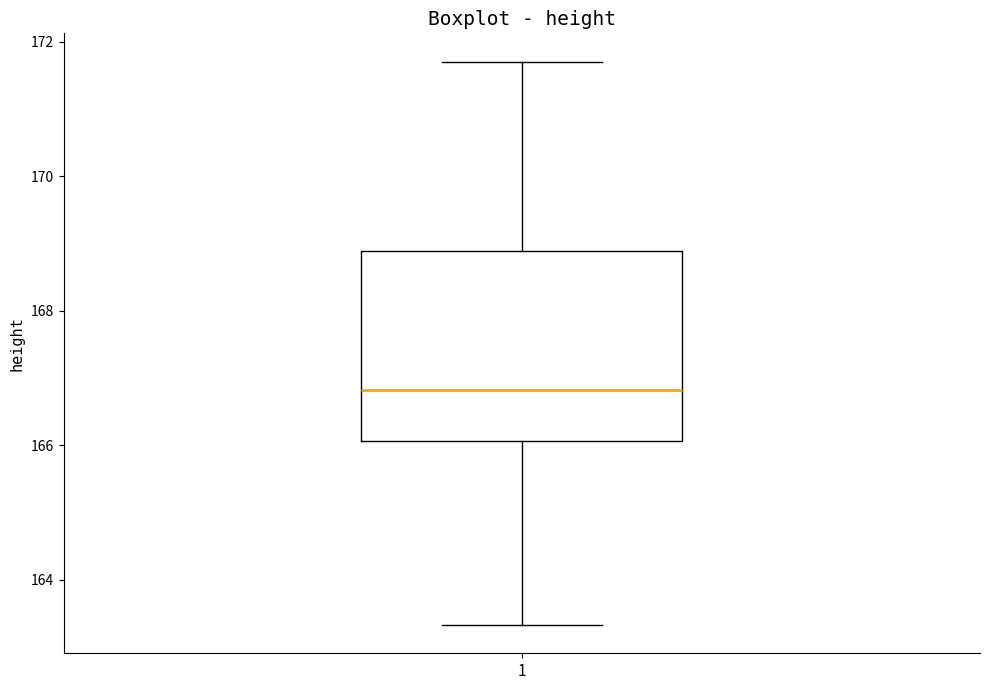

Read this box plot against the y-axis: the position of the median line, the range covered by the box, and the ends of both whiskers. The values are not printed on the chart, so give them approximately, as read against the axis.

median 166.8, box 166.0 to 168.8, whiskers 163.4 to 171.8